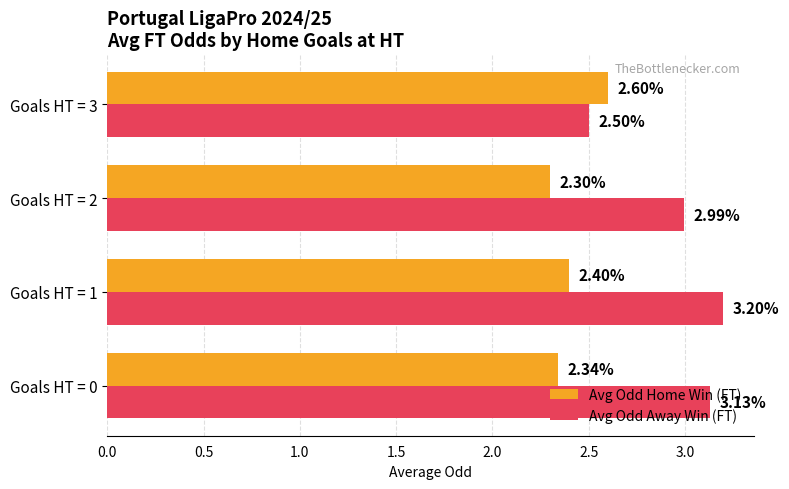

List the series in order of their peak value, highest first.

Avg Odd Away Win (FT), Avg Odd Home Win (FT)